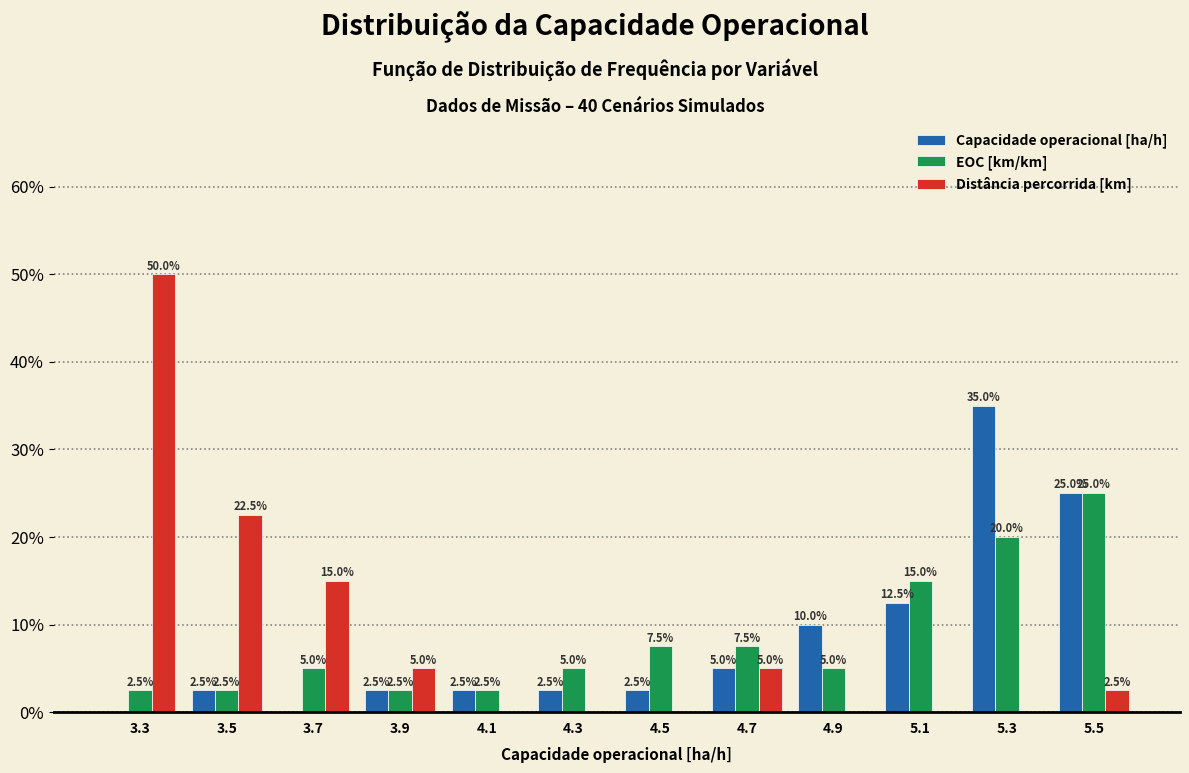

In the Distância percorrida [km] series, which range on the x-axis has the tallest bar?

3.2 to 3.4